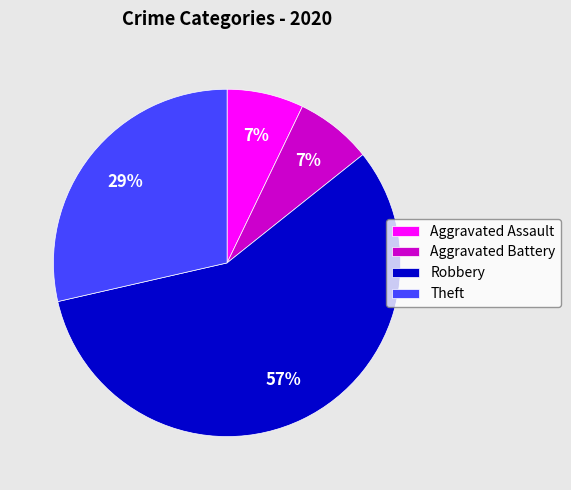

How many segments does this pie chart have?

4